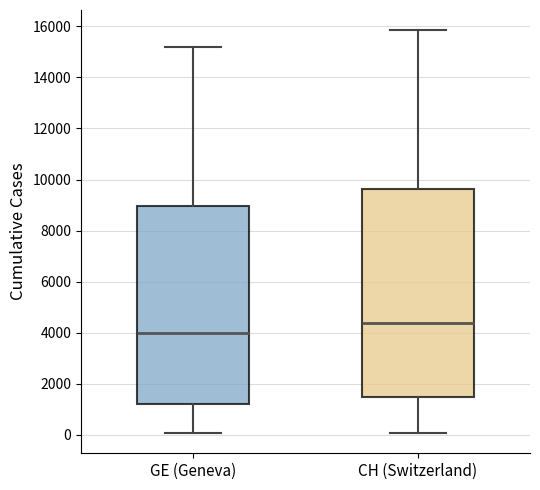

Reading left to right, transcribe this box plot: for each box, give where its median line is, the range the box spans, and where its two whiskers end, as read against the y-axis. The values are not printed on the chart, so give them approximately, as read against the axis.

GE (Geneva): median 4000, box 1200 to 9000, whiskers 0 to 15200
CH (Switzerland): median 4400, box 1400 to 9600, whiskers 0 to 15800